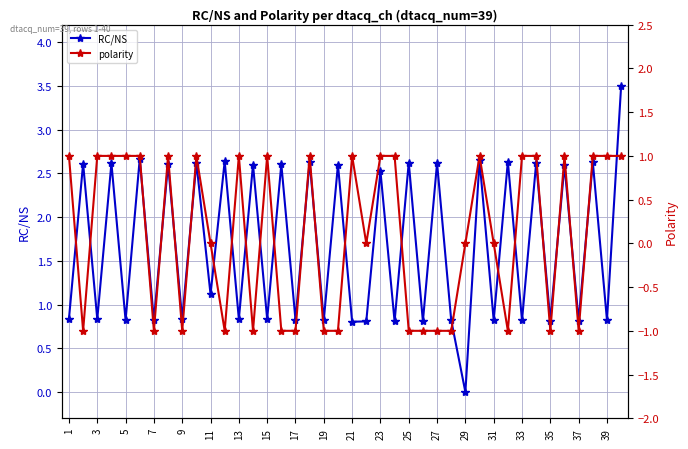

True or false: RC/NS has more than 0 interior local peaks.

True